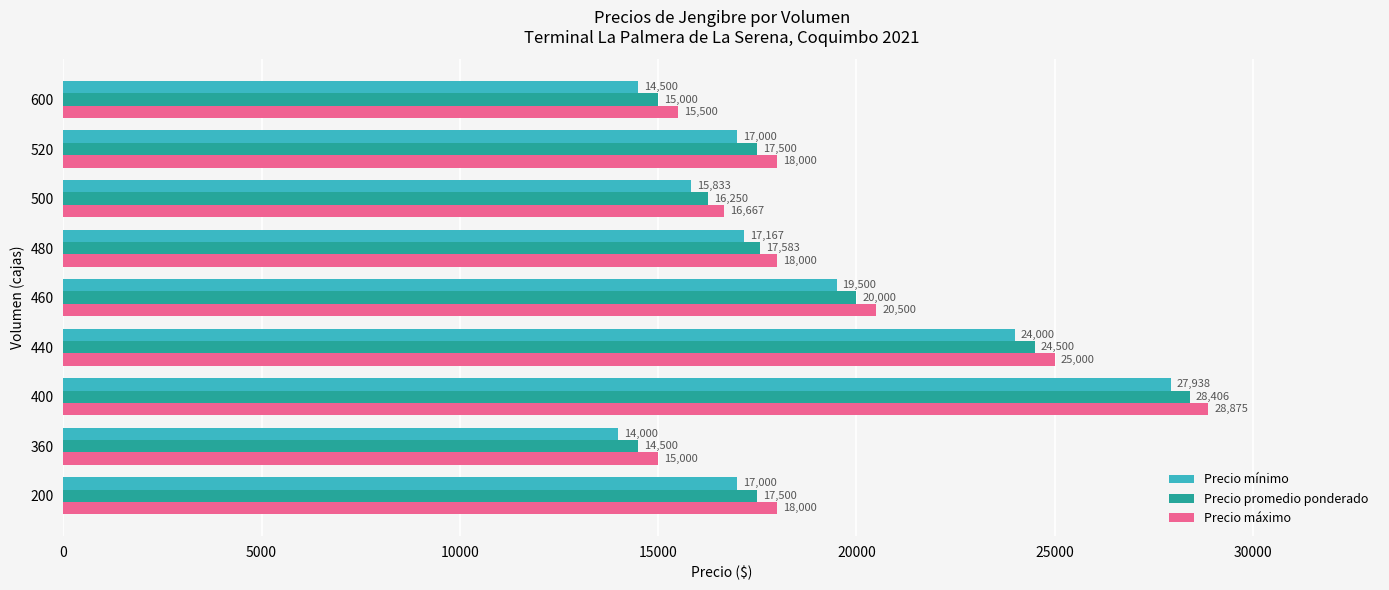

What is the approximate value of Precio promedio ponderado at 440, to the nearest 10?

24500